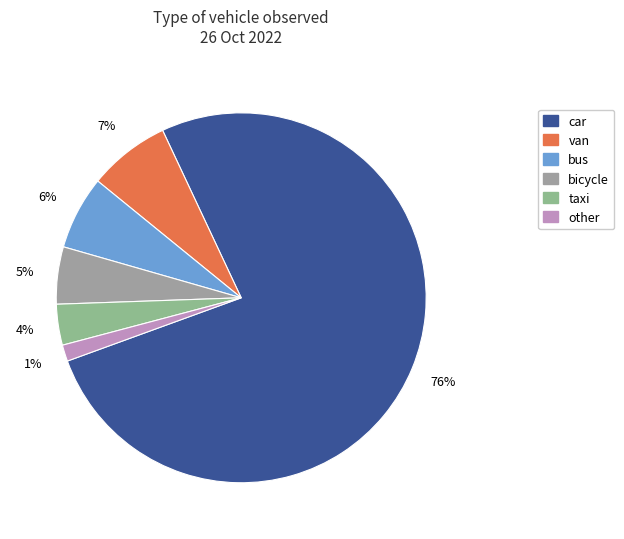

Which has a higher value, bicycle or van?

van